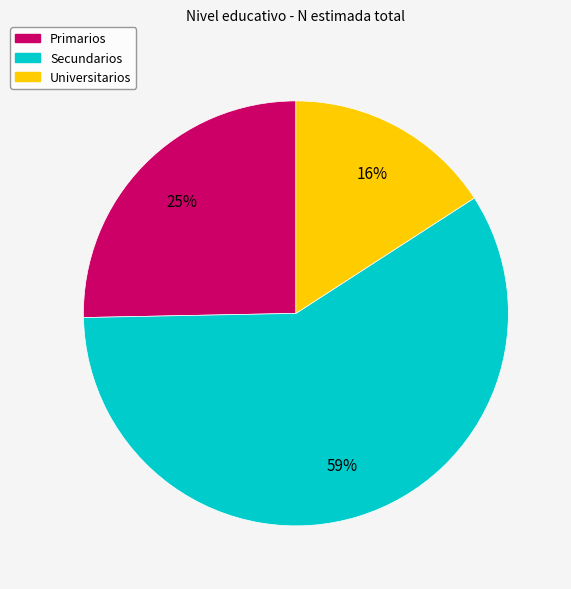

To the nearest percent, what percentage of the pie is Secundarios?

59%